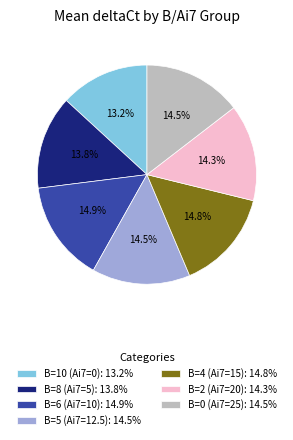

True or false: B=2 (Ai7=20) accounts for 14% of the total.

True